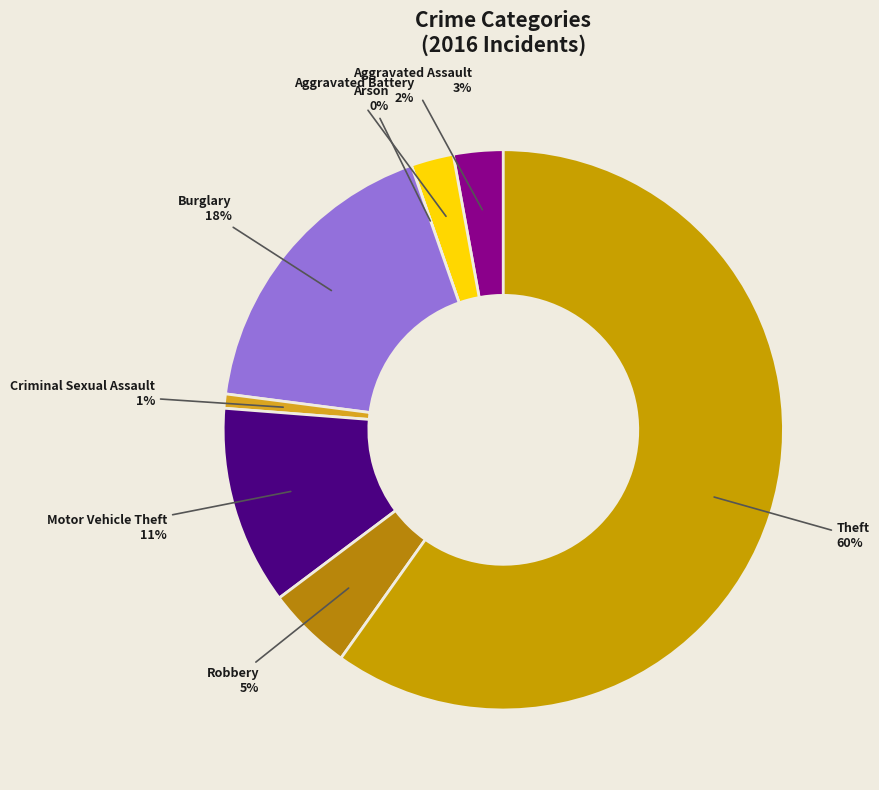

Which category accounts for the majority?

Theft